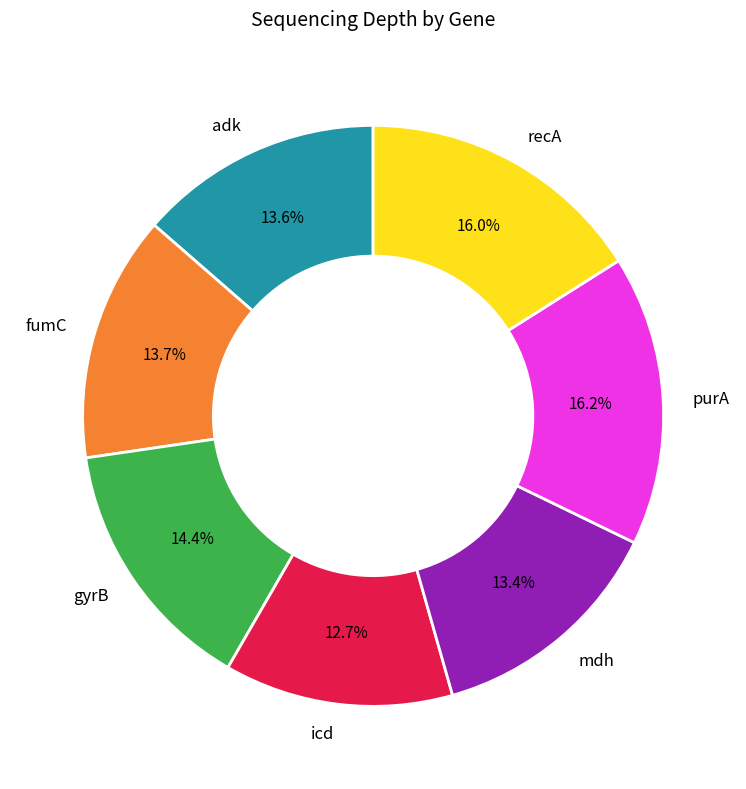

Is there a majority slice in this chart?

No